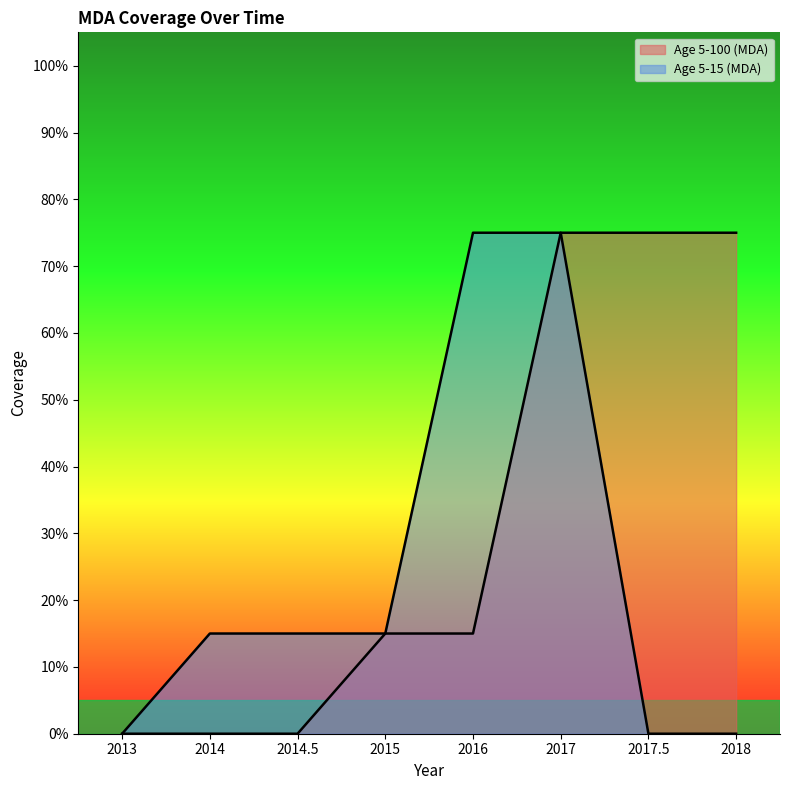

Which series changed the most between 2015 and 2018?

Age 5-100 (MDA)